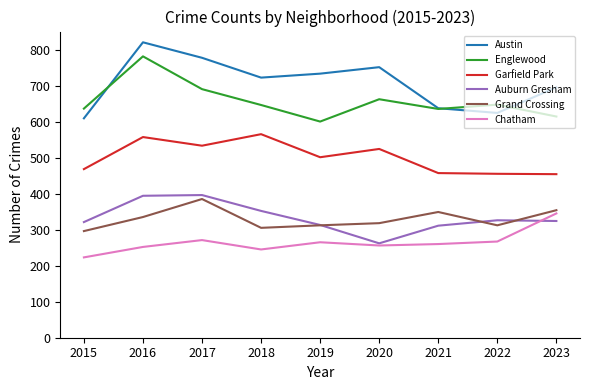

True or false: Englewood has a value of 349 at 2022.

False